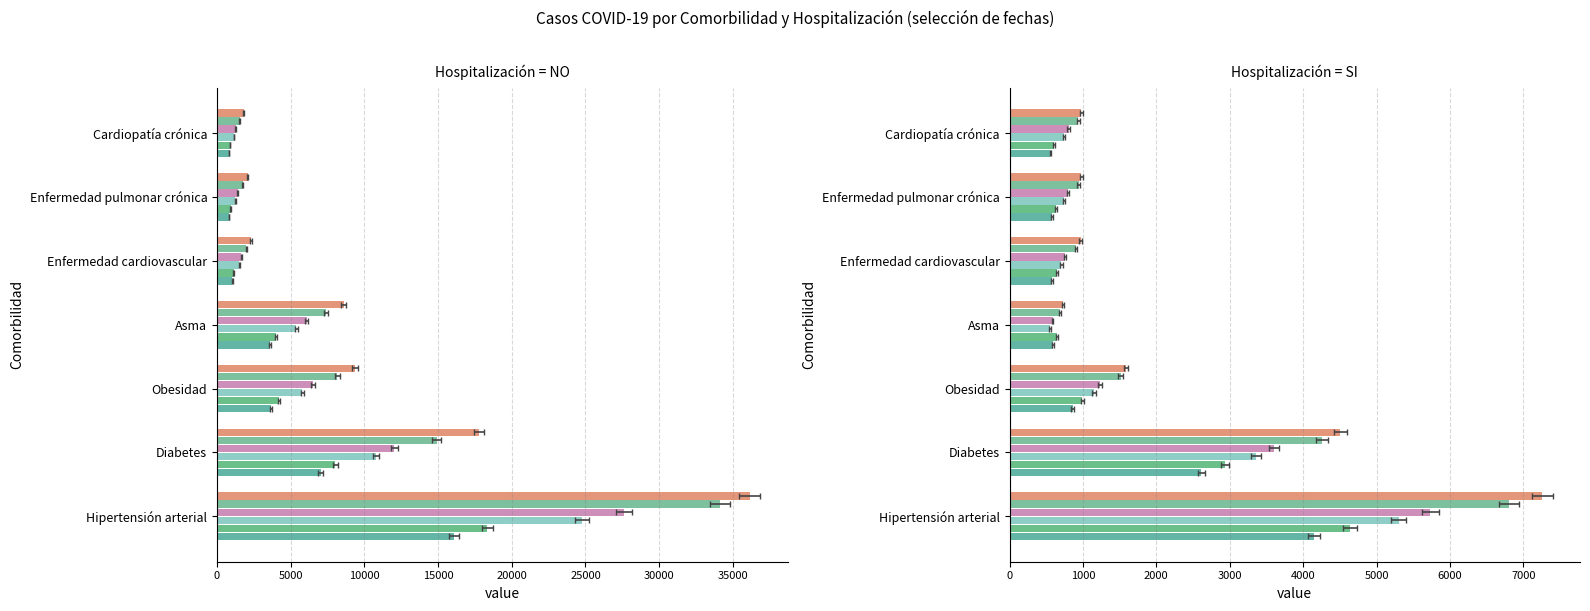

What are all the series names shown in the legend?

2020-06-12 NO, 2020-06-15 NO, 2020-06-19 NO, 2020-06-23 NO, 2020-07-05 NO, 2020-07-10 NO